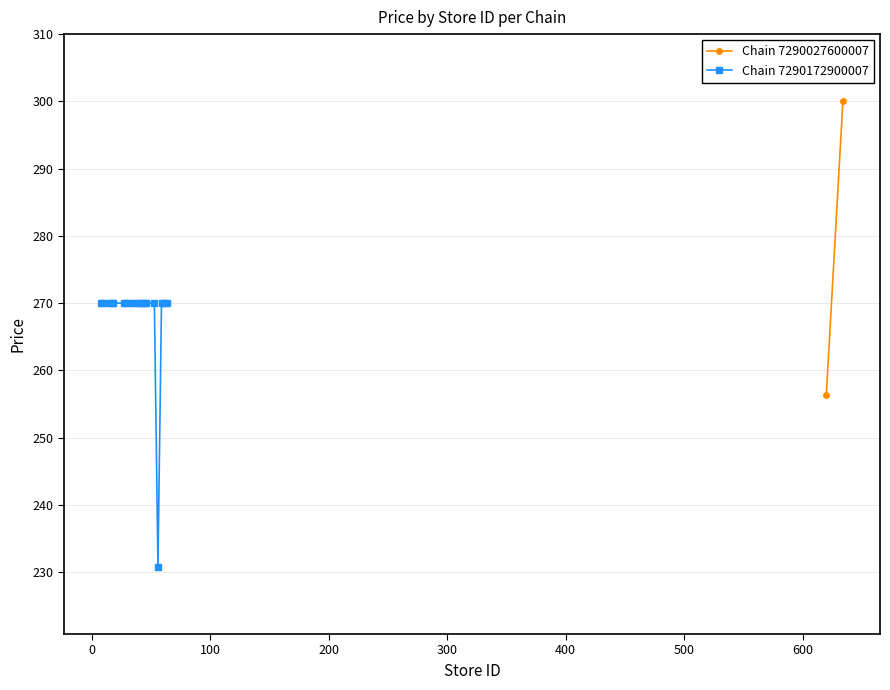

How many points are lower than both their immediate neighbors (excluding endpoints)?

1